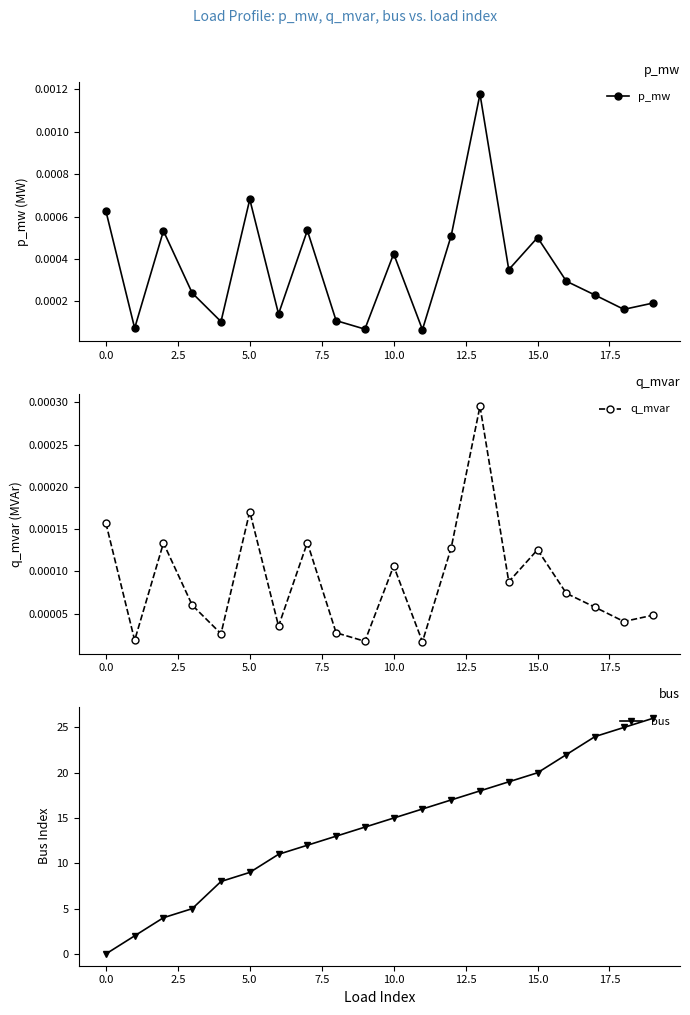

True or false: p_mw has more than 0 interior local peaks.

True